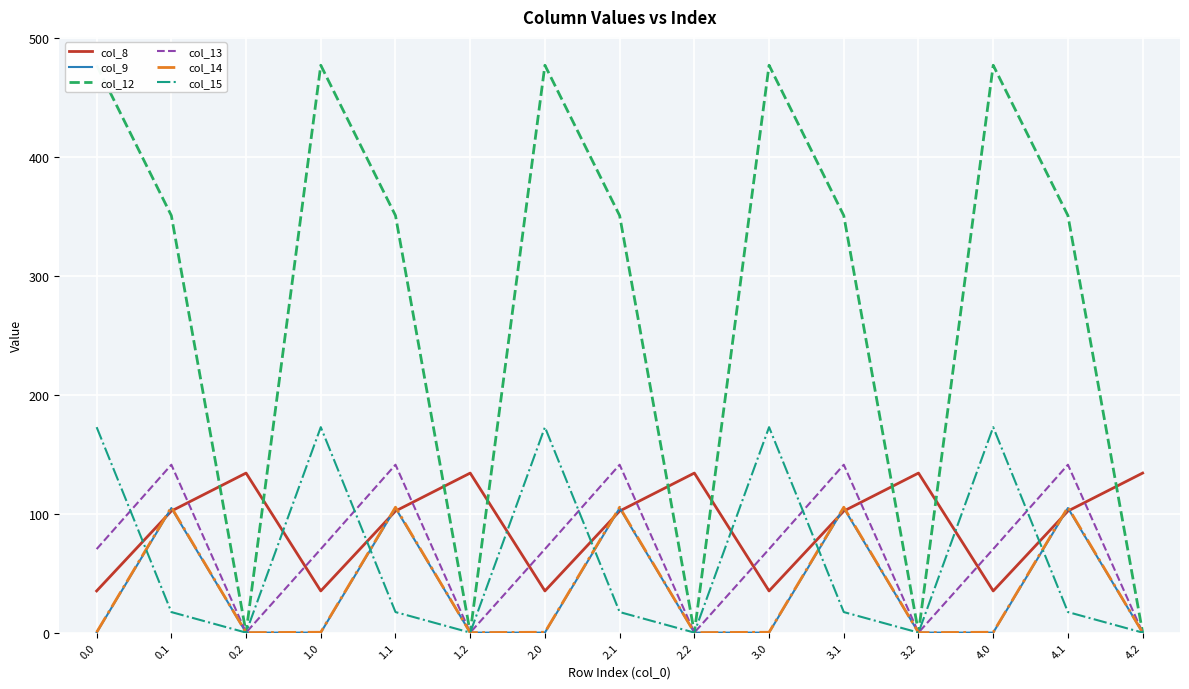

Is it true that col_13 equals 70.2 at 4.0?

True